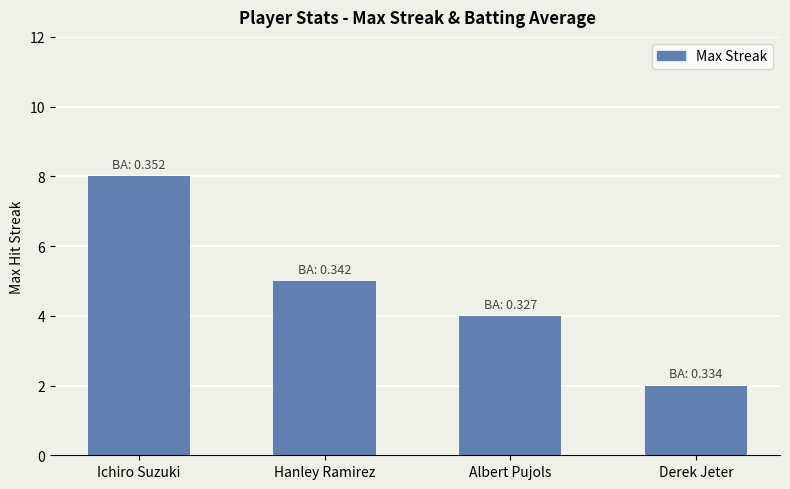

Is it true that the value at Derek Jeter is 3?

False